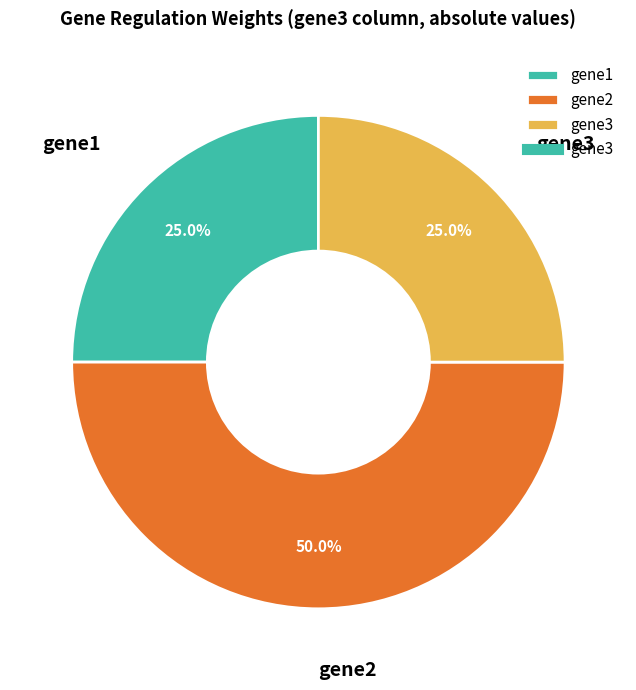

How many segments does this pie chart have?

3